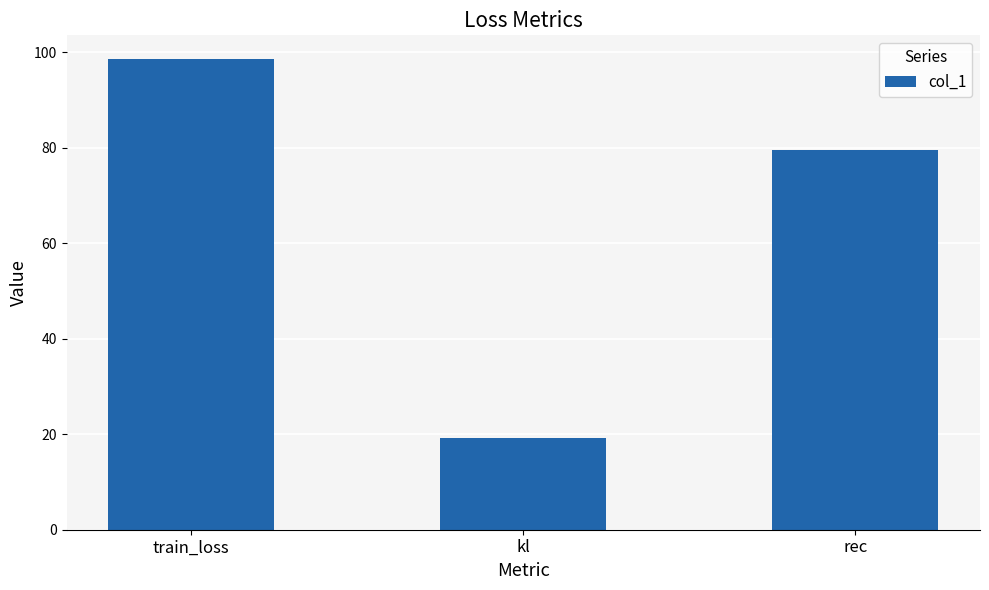

Reading left to right, extract all data points from this chart.

98.6	19.2	79.4